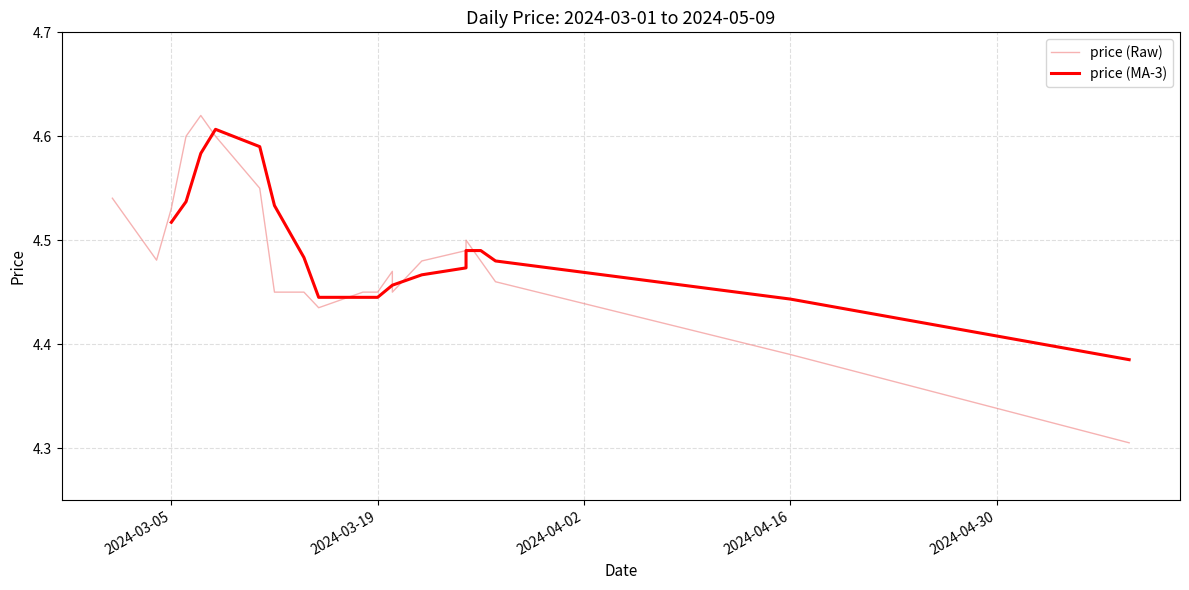

What is the sum of the values at 2024-03-06 and 2024-03-25?

9.1